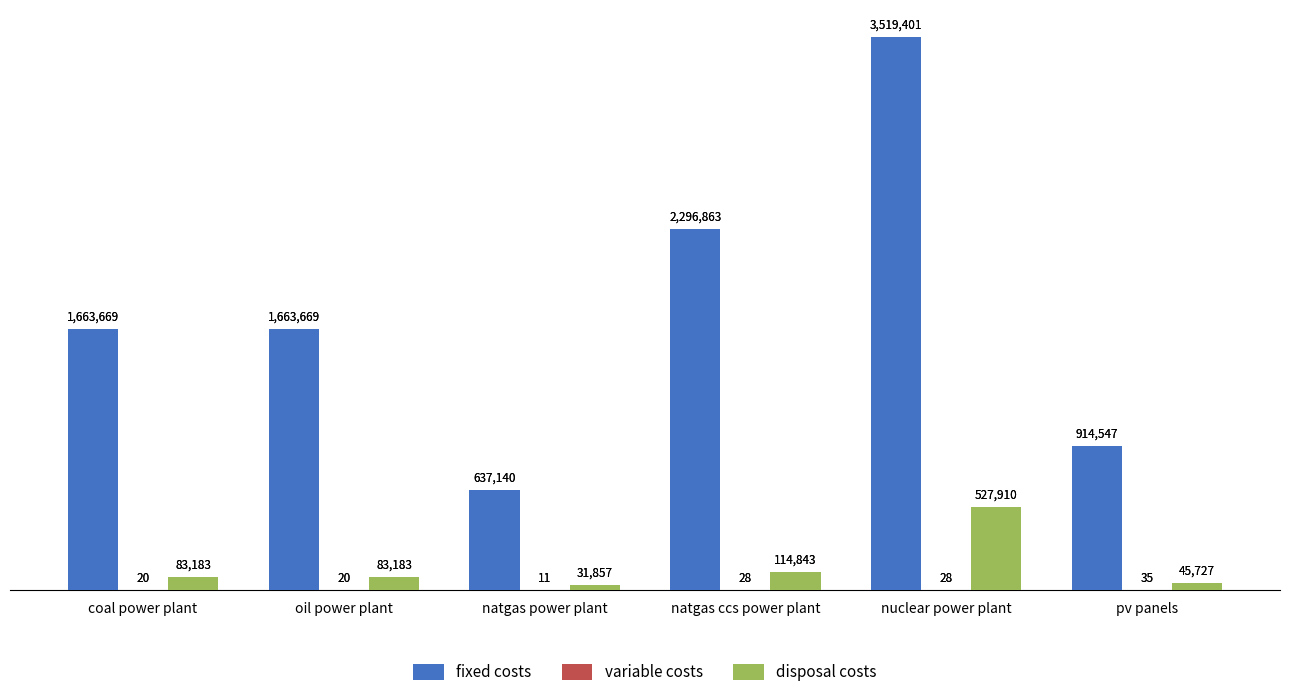

Between oil power plant and natgas power plant, which series saw the biggest shift?

fixed costs